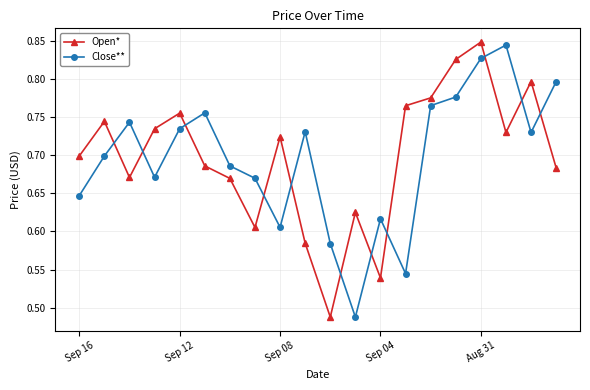

How many interior local valleys does the Open* series have?

5